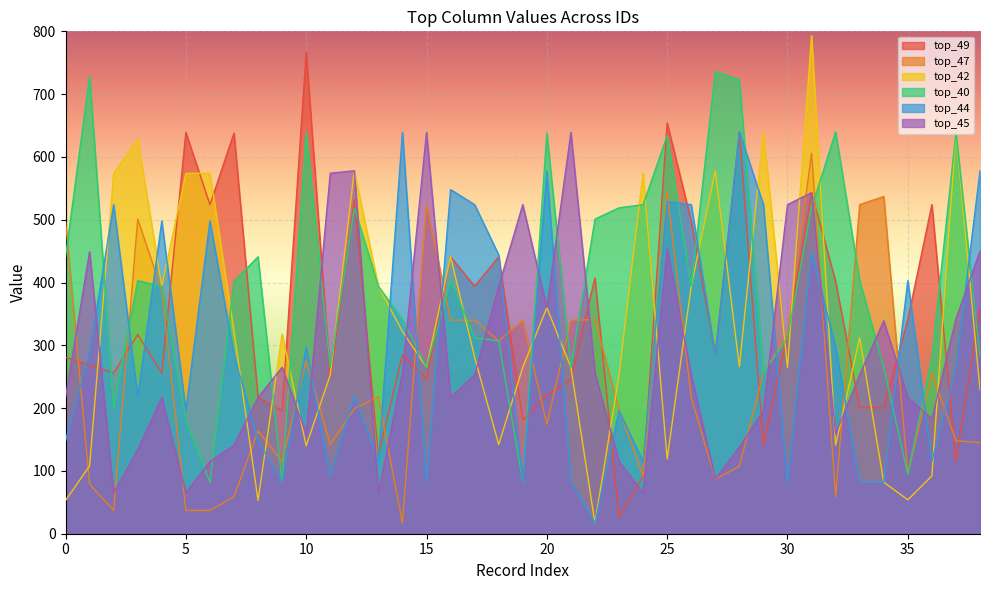

What is the average value of the top_42 series?

327